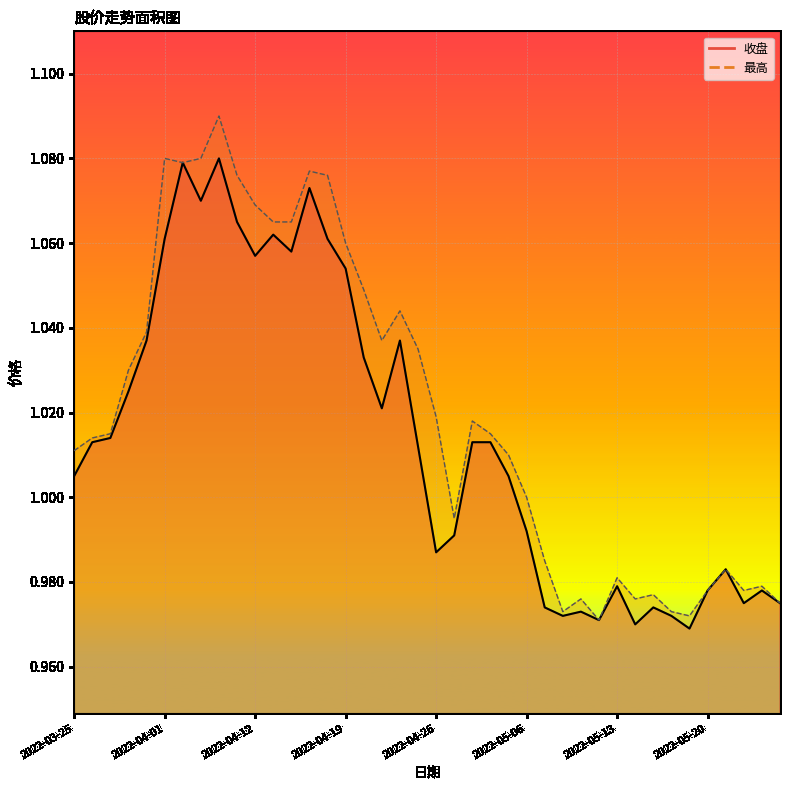

At which label does 收盘 first exceed 1?

2022-03-25